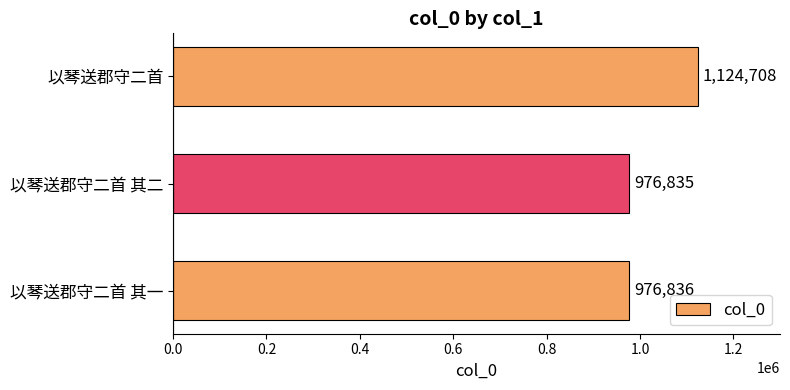

What is the change in value from 以琴送郡守二首 其一 to 以琴送郡守二首?

+147872